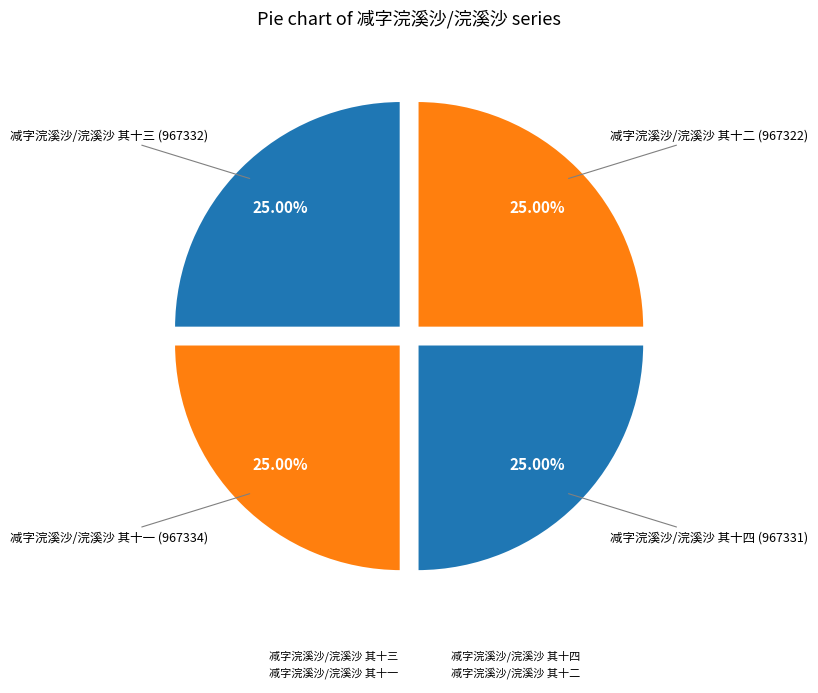

How many slices are in this pie chart?

4